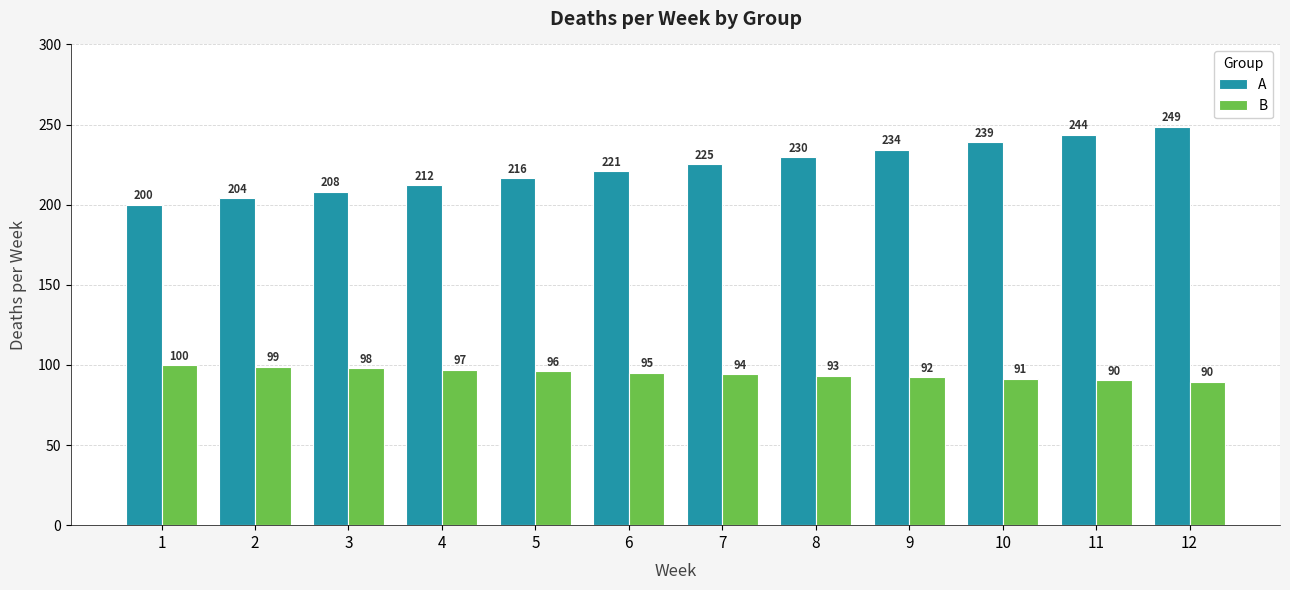

What are all the series names shown in the legend?

A, B